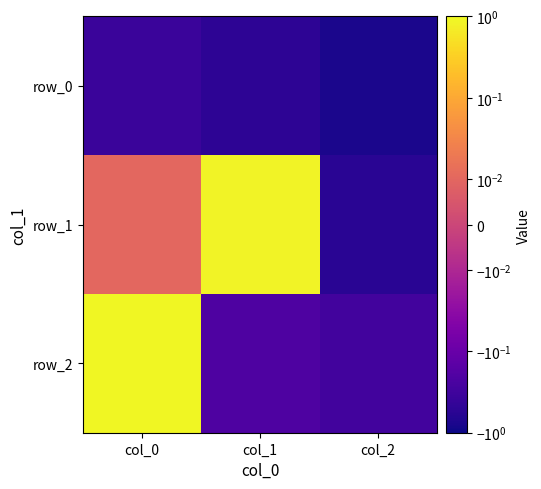

Rank the categories by row_0 value from highest to lowest.

col_0, col_1, col_2